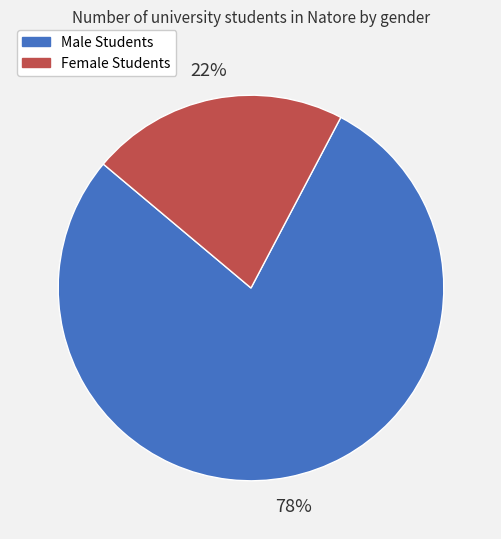

What percentage is the Male Students slice, to the nearest percent?

78%